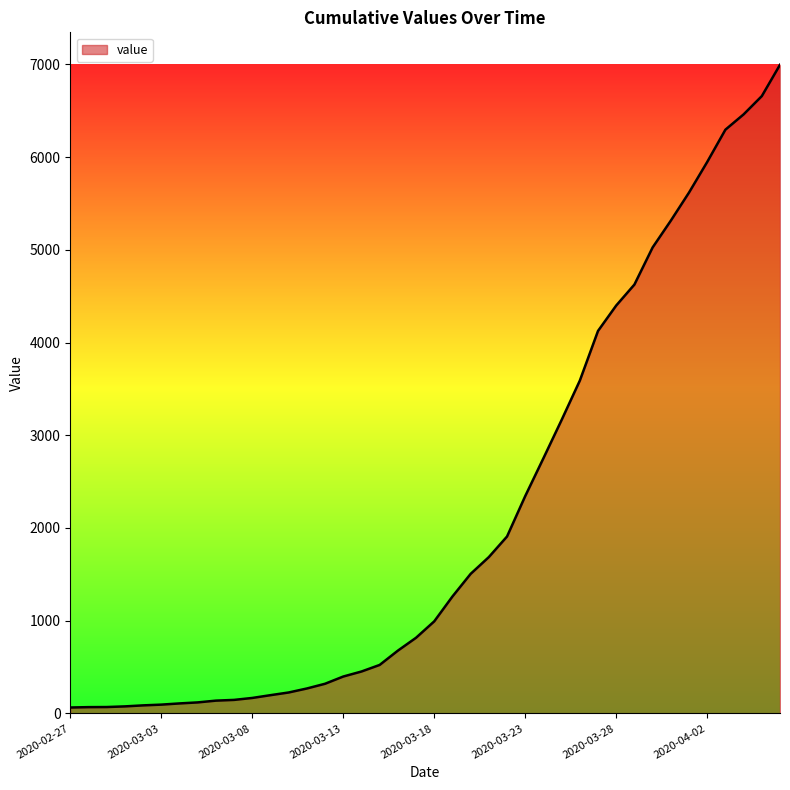

What is the difference between the second highest and minimum values?

6593